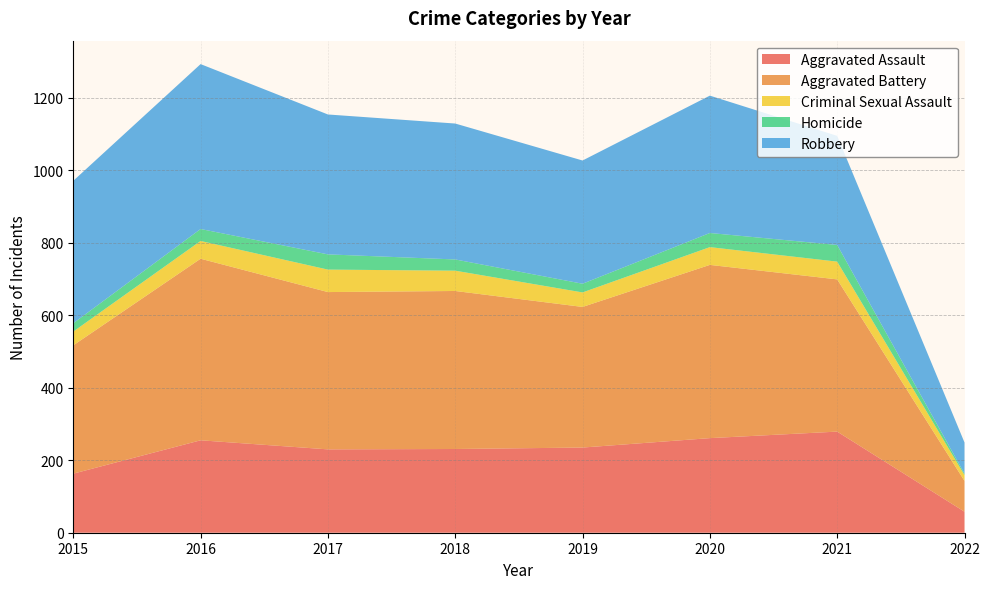

Reading left to right, transcribe all the data shown in this chart.

Aggravated Assault: 163	255	230	231	235	261	279	58
Aggravated Battery: 354	501	434	436	388	478	420	85
Criminal Sexual Assault: 38	49	62	56	40	49	49	16
Homicide: 23	33	42	31	24	39	46	4
Robbery: 393	455	386	375	340	379	301	86